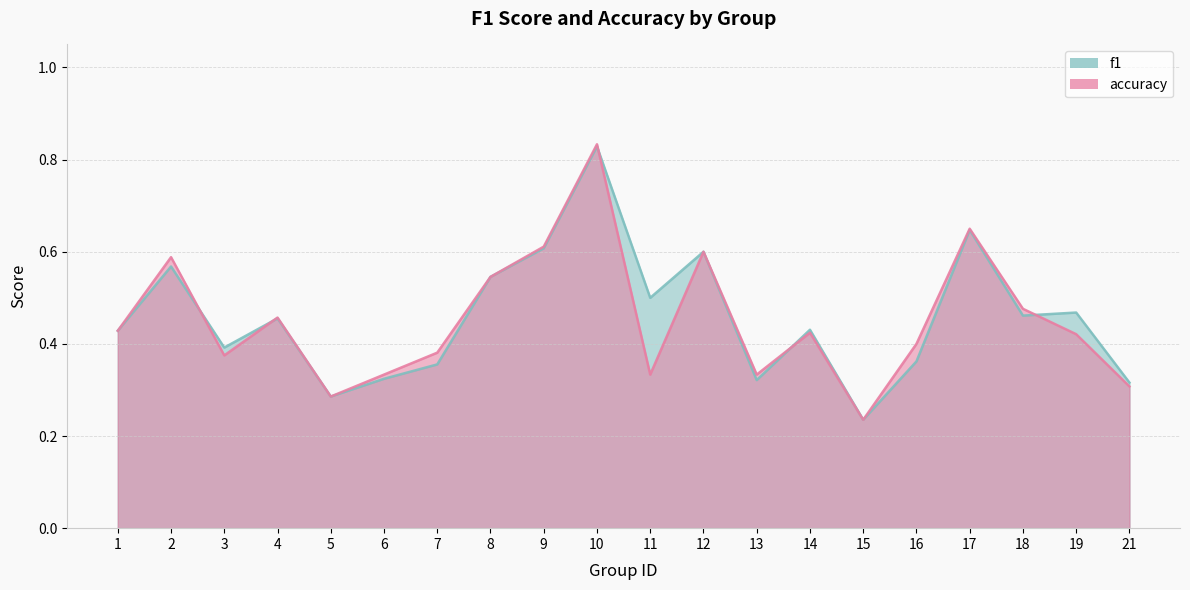

Where do f1 and accuracy first cross each other?

2 and 3